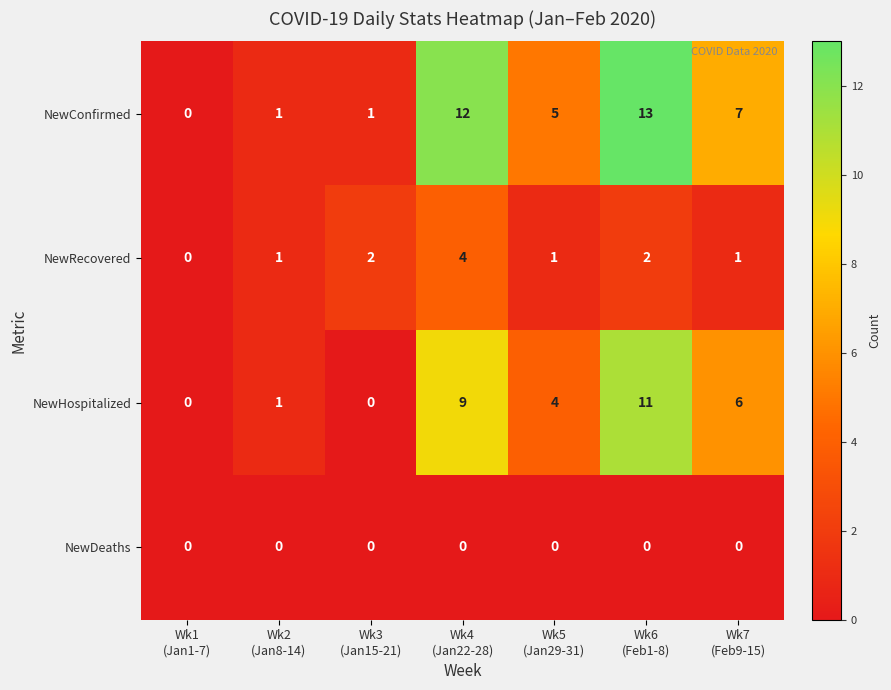

Which series has the largest range (max minus min)?

NewConfirmed